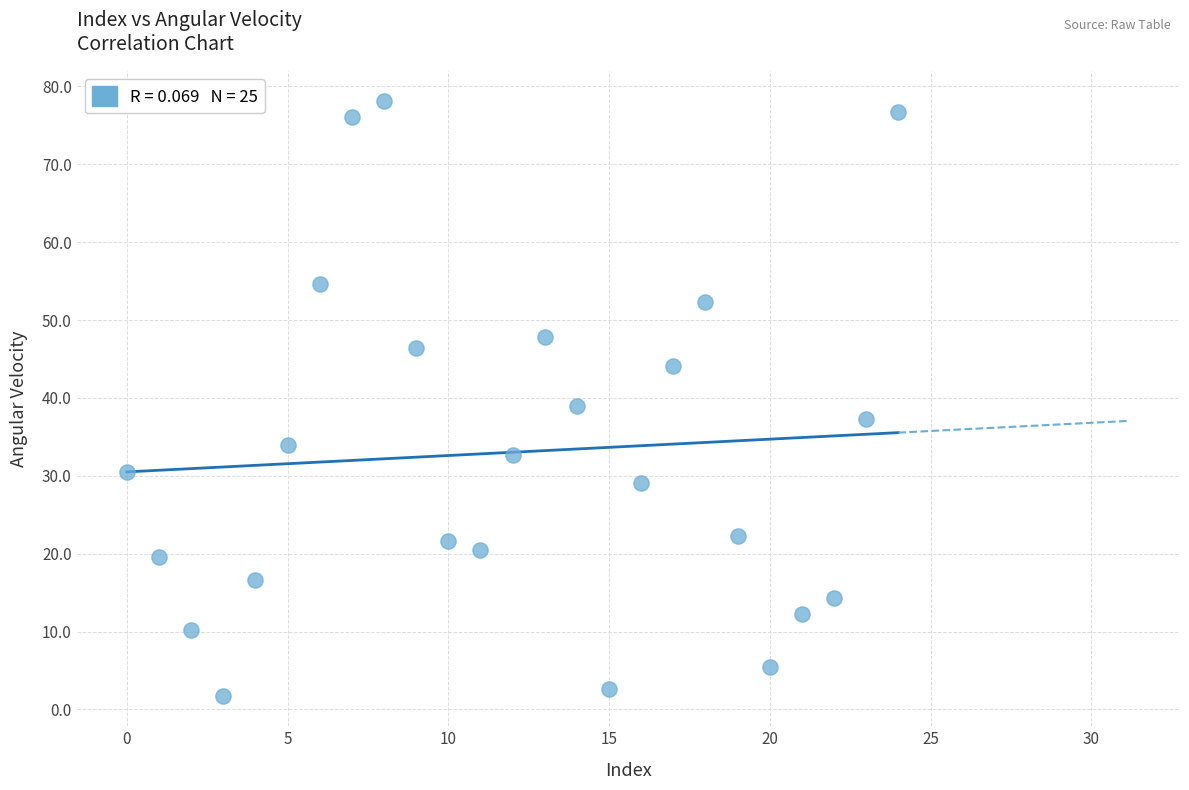

What is the range of Y values (max minus min)?

76.5